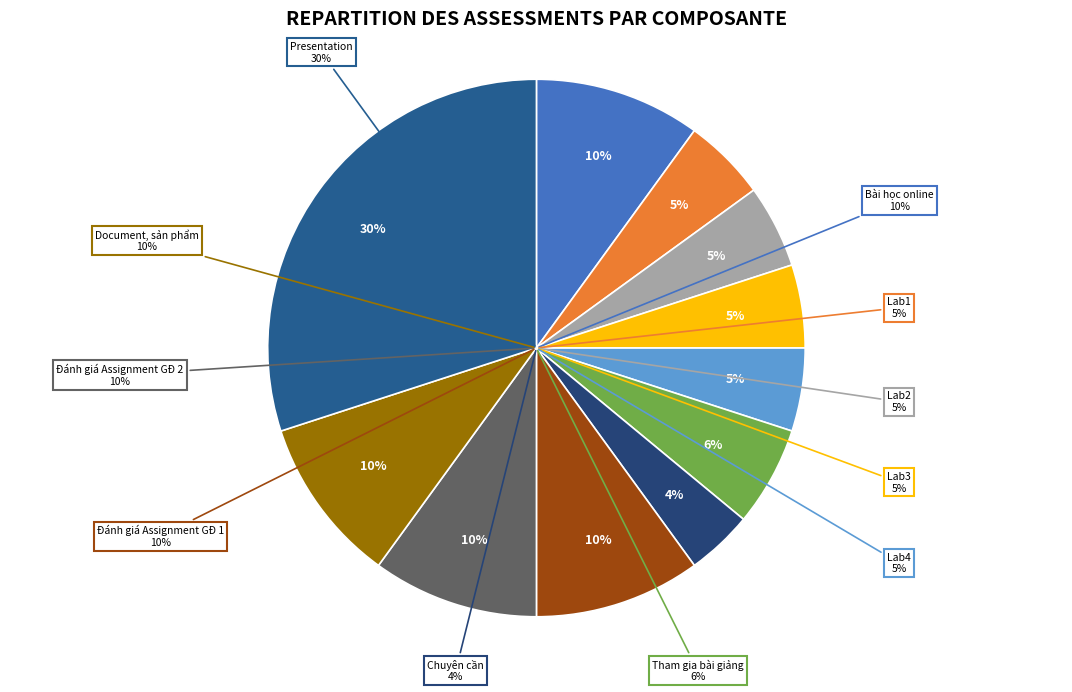

To the nearest percent, what percentage of the pie is Bài học online?

10%